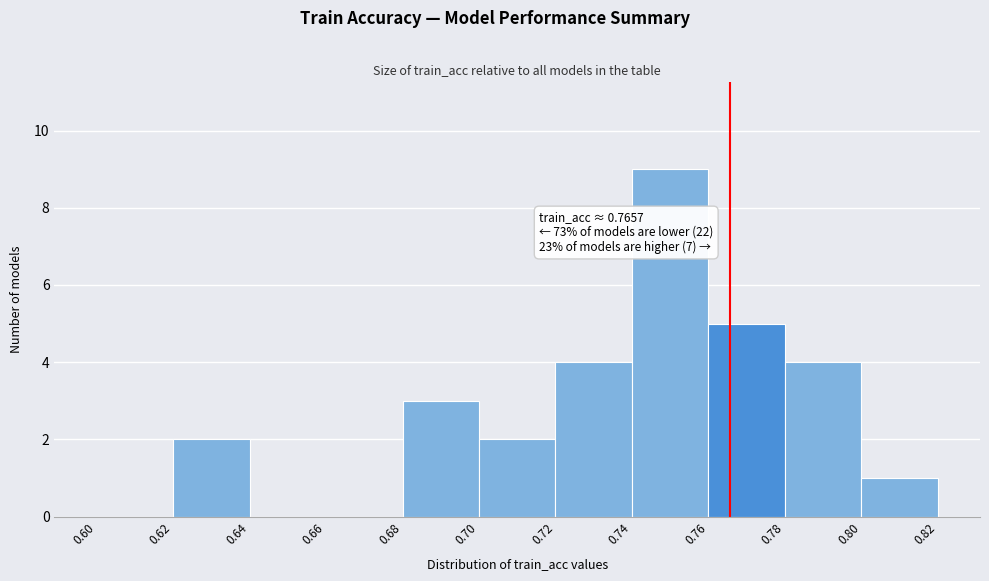

Which range on the x-axis has the tallest bar?

0.74 to 0.76